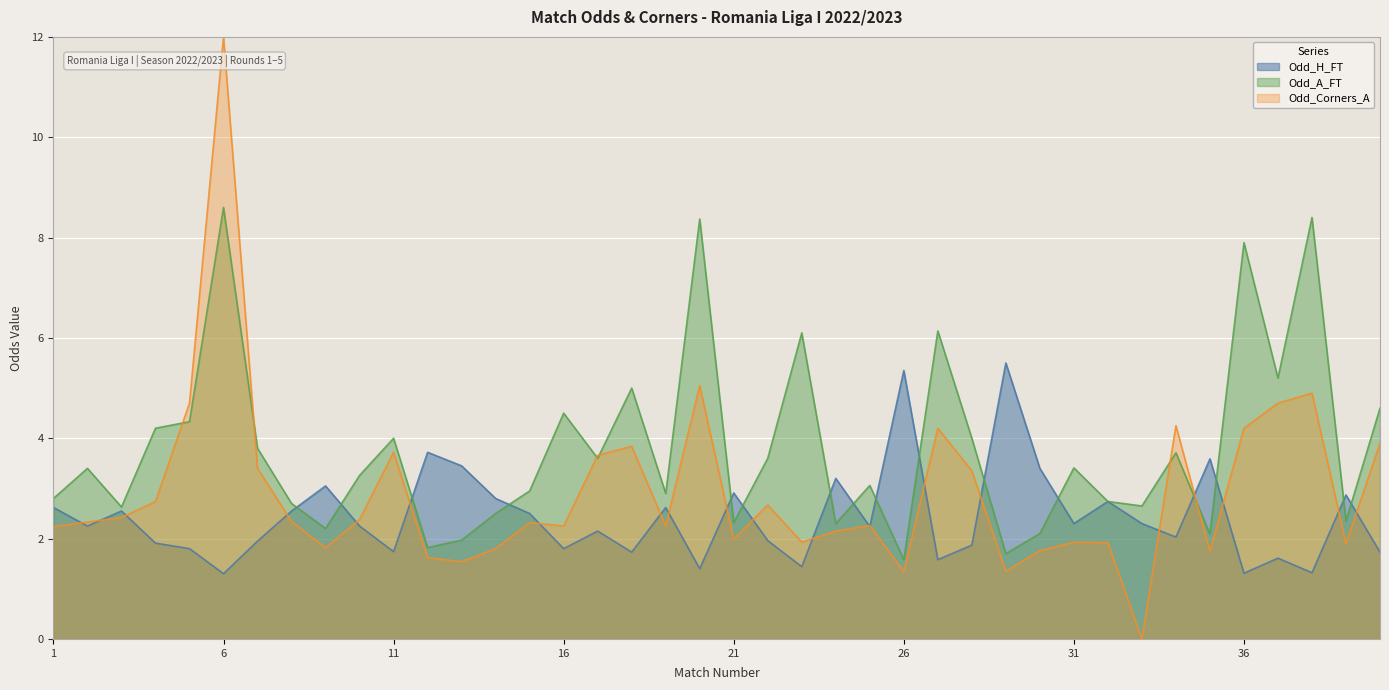

Which series has the largest total across all categories?

Odd_A_FT